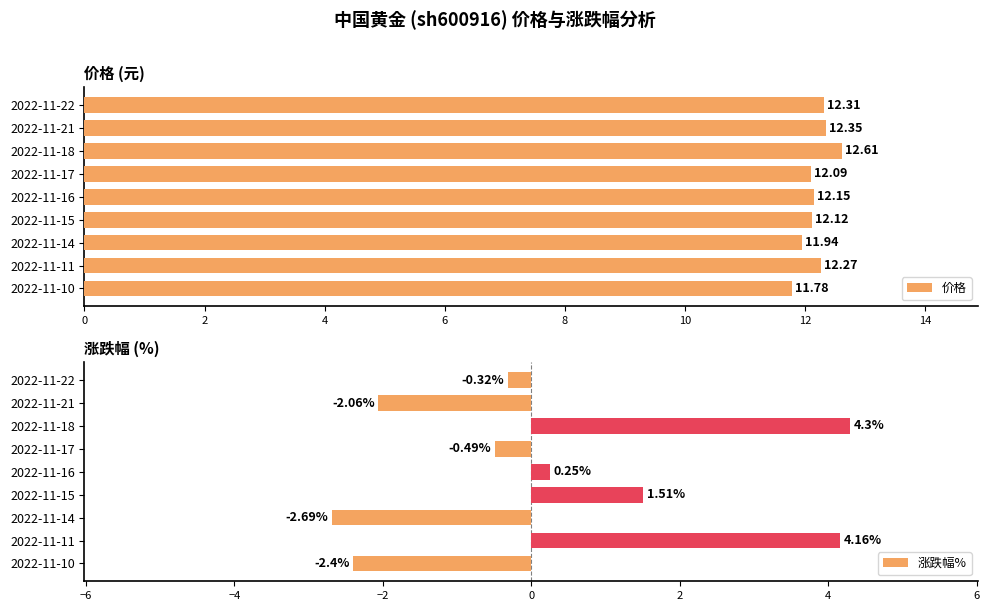

List the series in order of their overall mean, highest first.

价格, 涨跌幅%